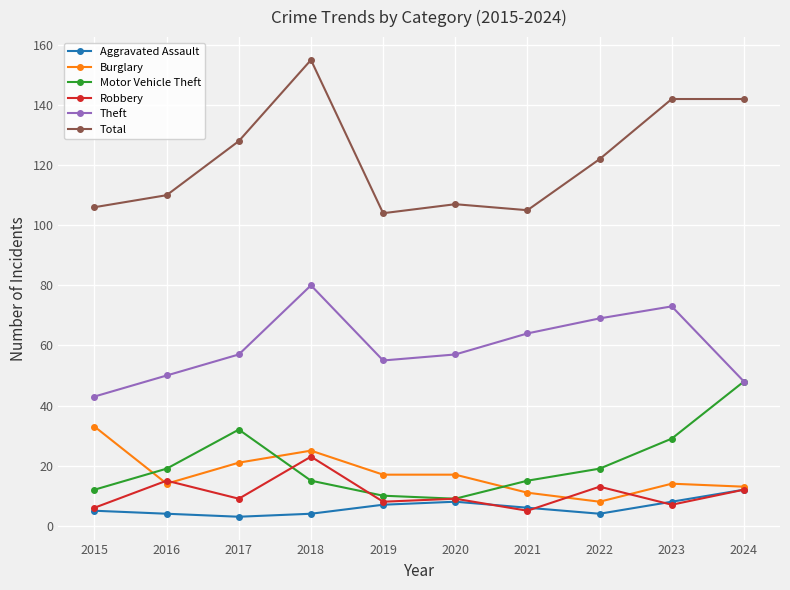

What is the approximate value of Aggravated Assault at 2022?

4